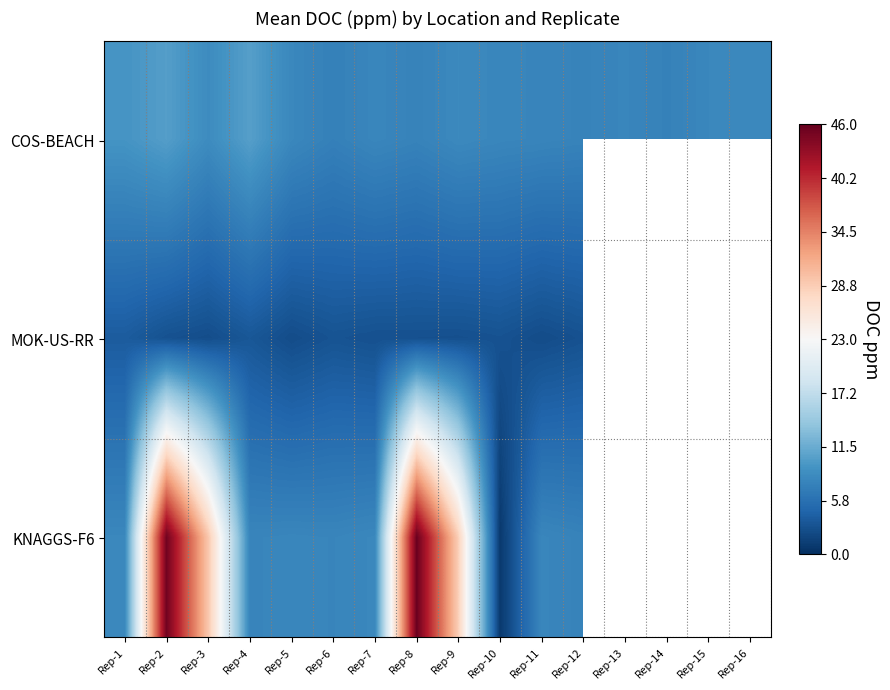

Is it true that KNAGGS-F6 equals 45.3 at Rep-2?

True